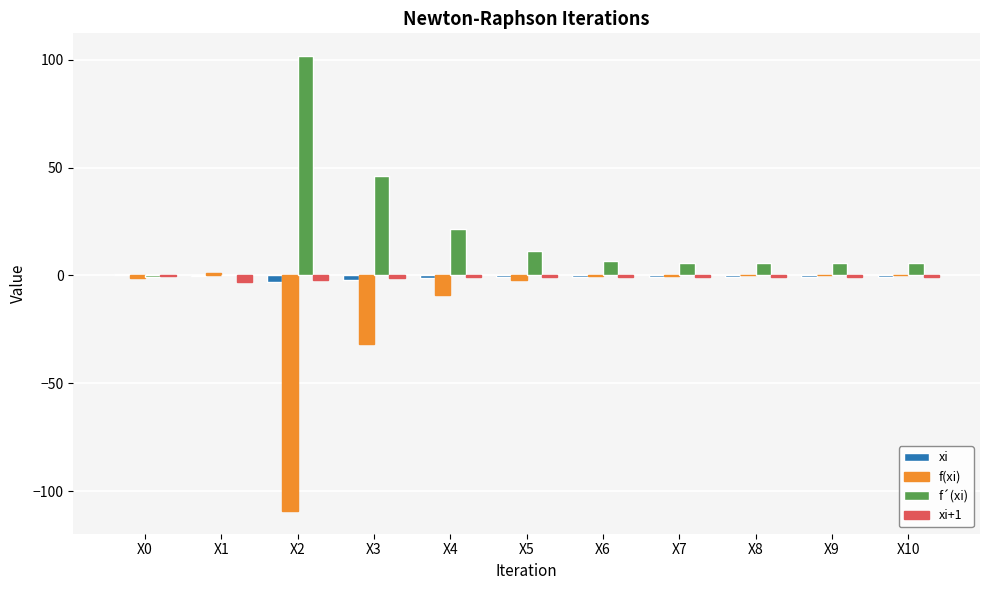

How many groups of bars are there?

11